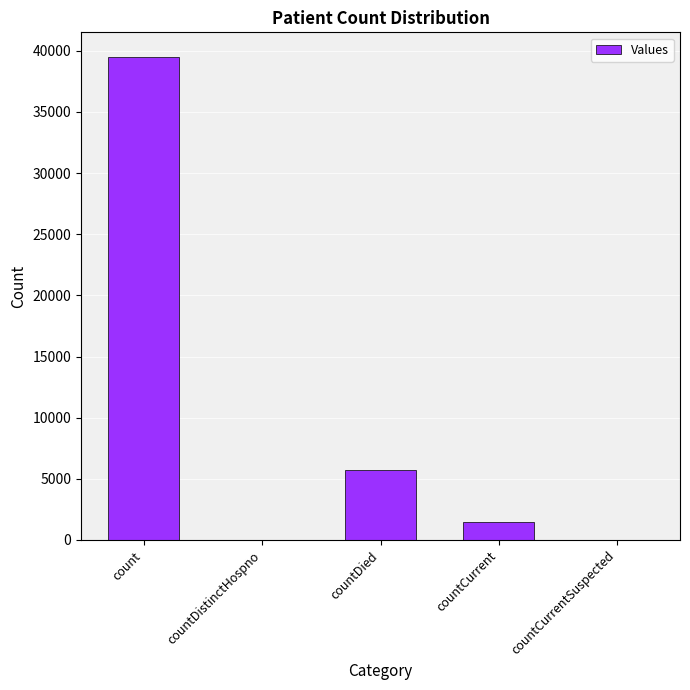

Are the bars horizontal?

No